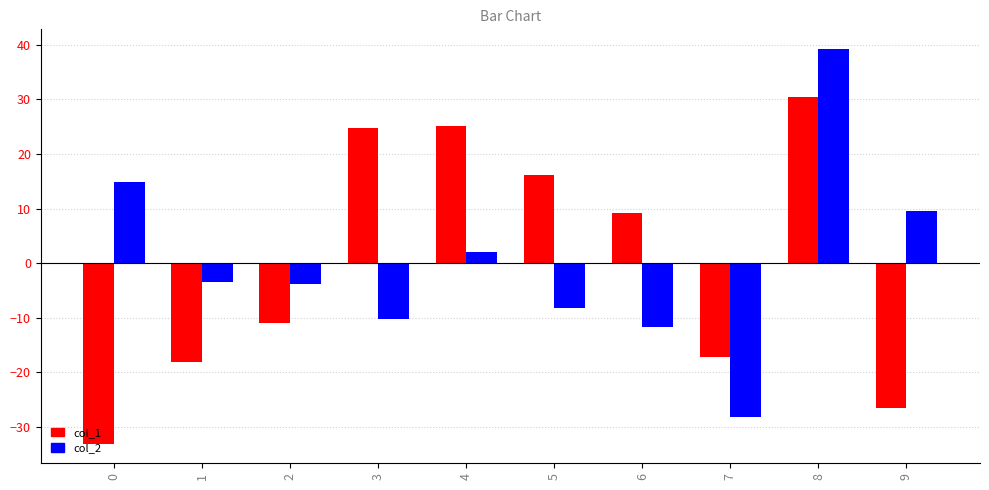

What is the difference between the col_1 values at 4 and 6?

15.9